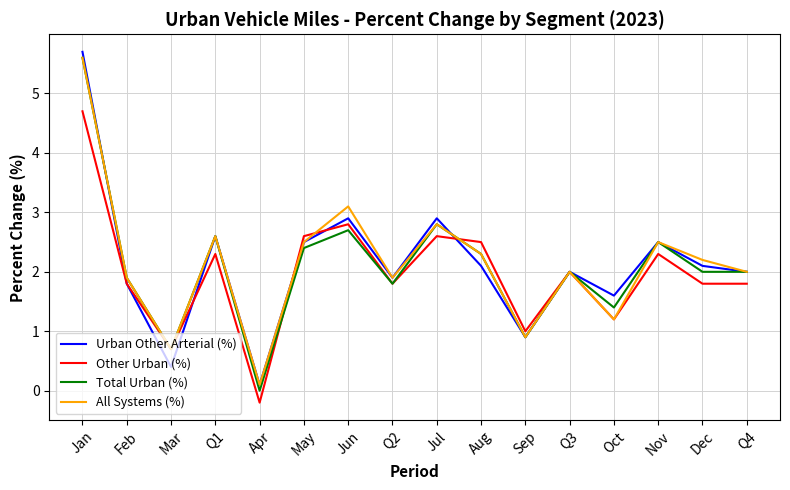

True or false: Total Urban (%) has more than 2 points higher than both neighbors.

True